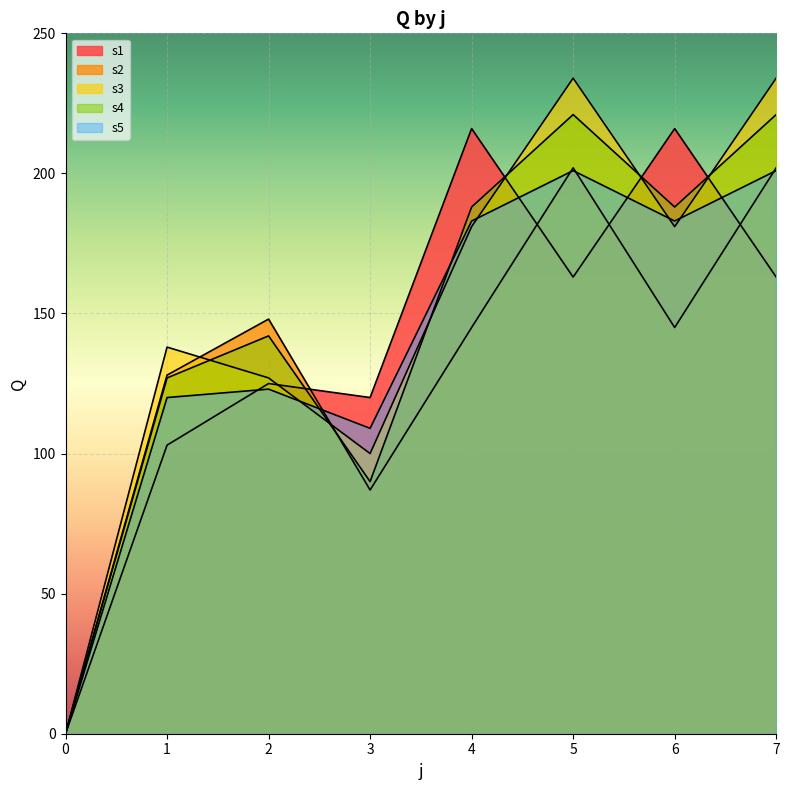

Where is s3 nearest to the value 117?

2